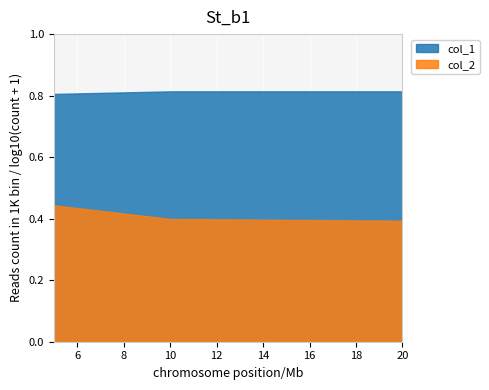

At how many categories does at least one series exceed 0?

3